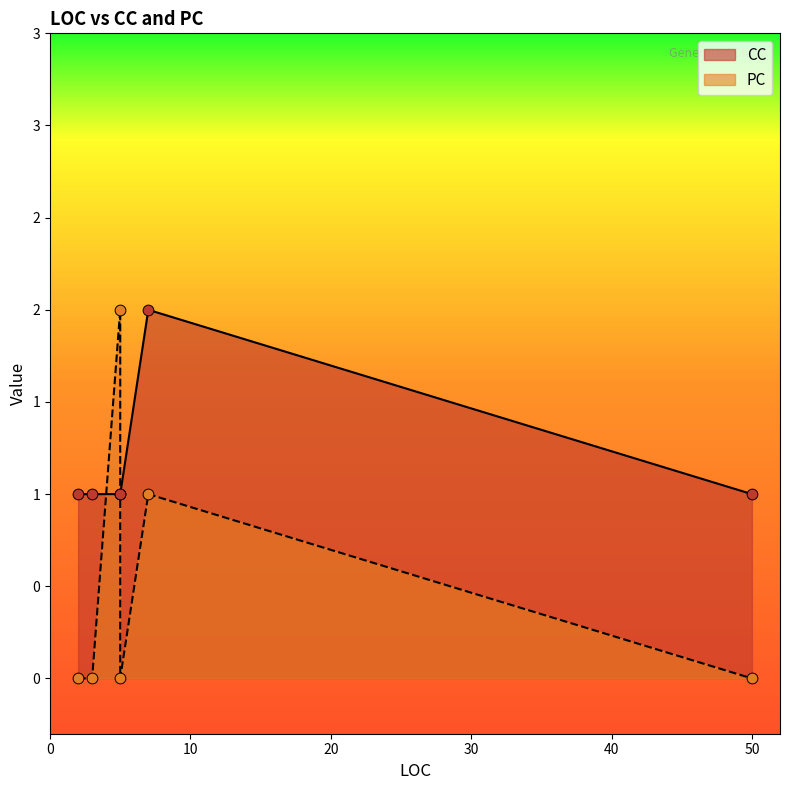

Which series has the largest total across all categories?

CC